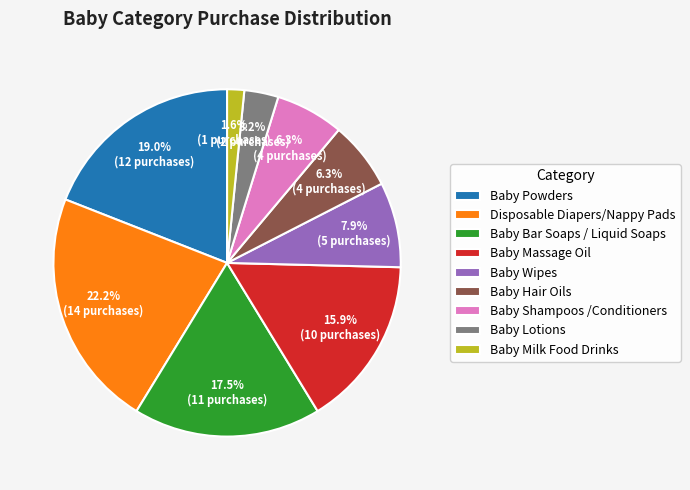

The Baby Shampoos /Conditioners slice represents 1% of the pie. True or false?

False